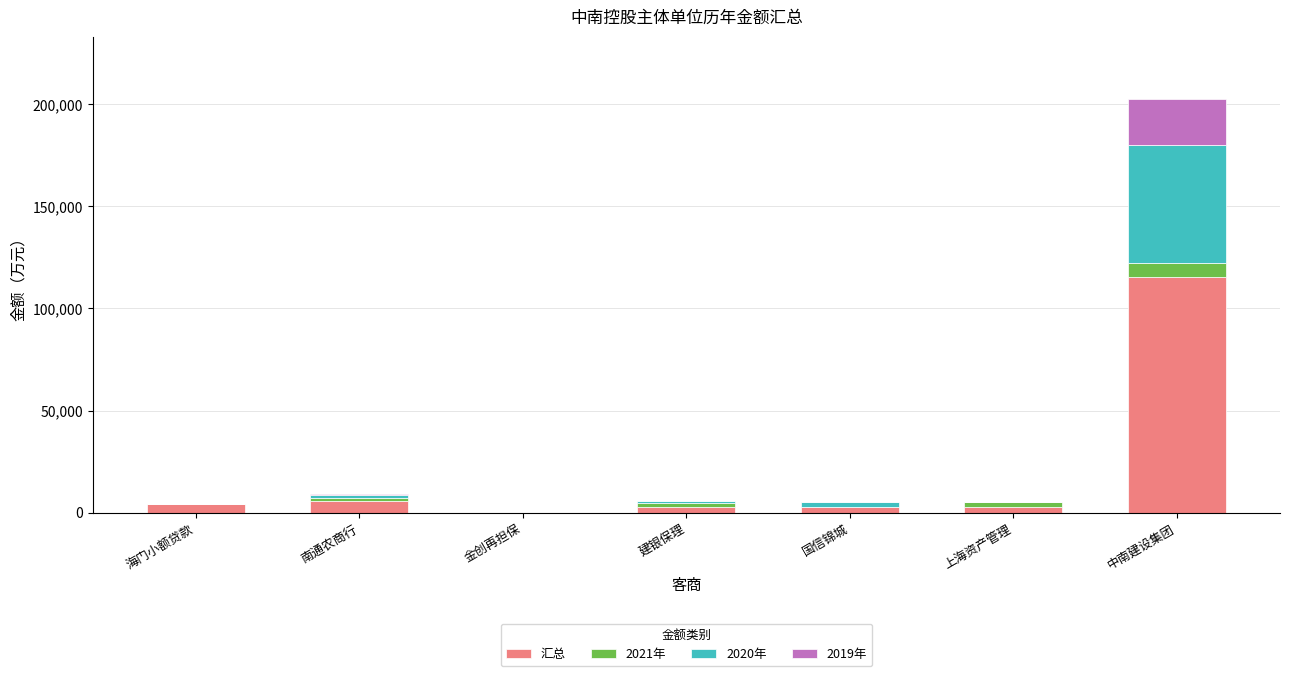

Which category has the highest value in the 汇总 series?

中南建设集团